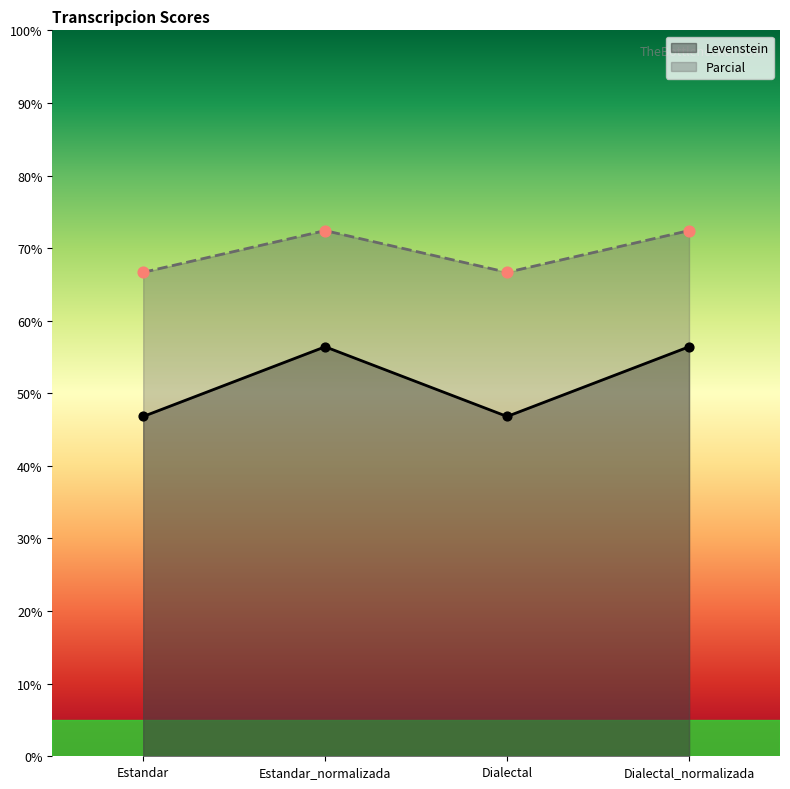

What is the total value across all series at Estandar_normalizada?

128.8